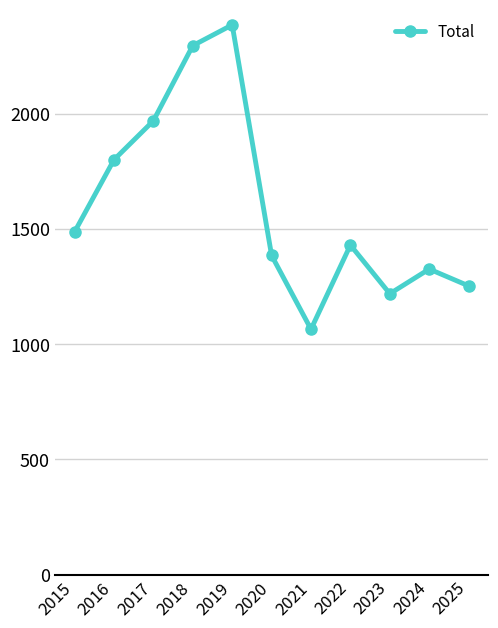

What is the change in value from 2018 to 2023?

-1076